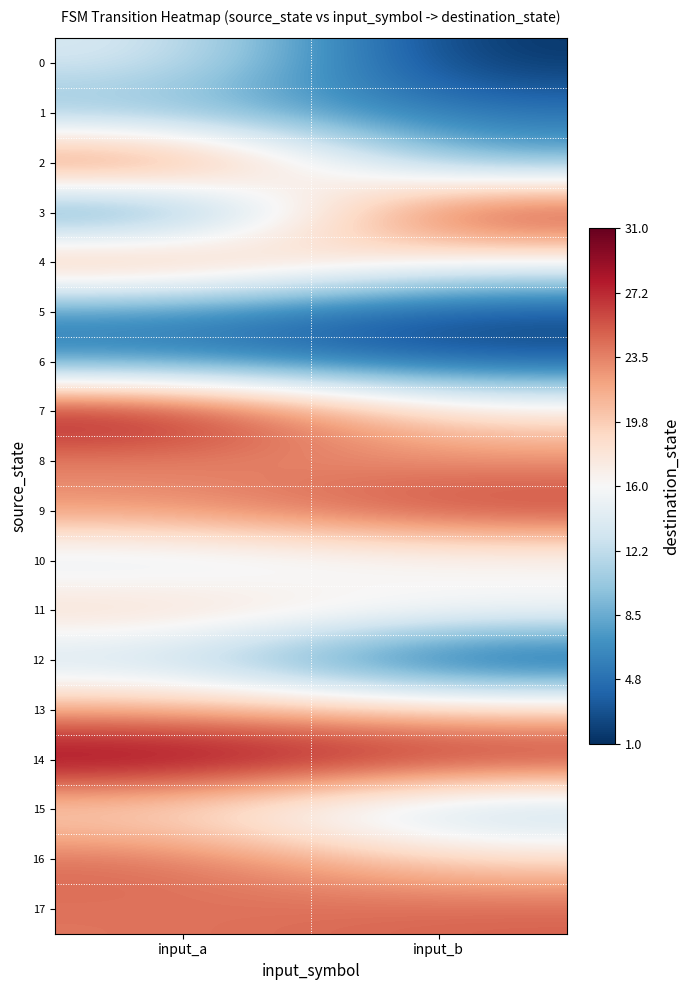

Reading left to right, list all the values displayed in this chart.

0: input_a=14	input_b=1
1: input_a=9	input_b=5
2: input_a=27	input_b=8
3: input_a=4	input_b=29
4: input_a=24	input_b=16
5: input_a=6	input_b=2
6: input_a=6	input_b=3
7: input_a=30	input_b=18
8: input_a=23	input_b=23
9: input_a=23	input_b=27
10: input_a=13	input_b=15
11: input_a=20	input_b=17
12: input_a=12	input_b=1
13: input_a=22	input_b=20
14: input_a=31	input_b=28
15: input_a=18	input_b=10
16: input_a=25	input_b=19
17: input_a=24	input_b=25